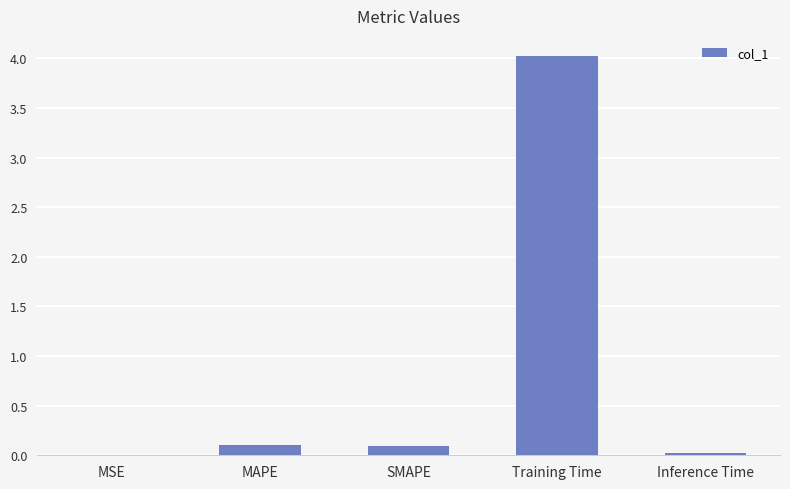

What is the sum of all values?

4.2